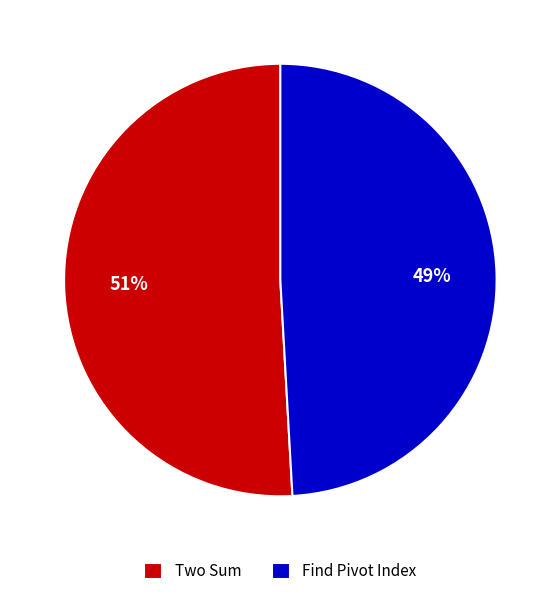

To the nearest percent, what is the difference between the largest and smallest slice percentages?

2%